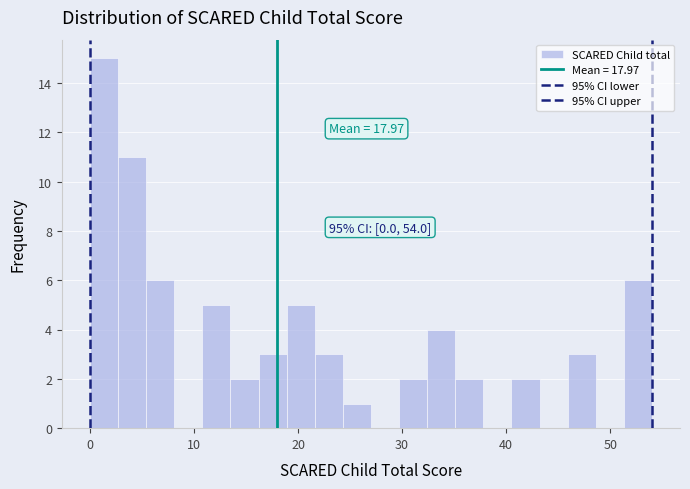

Read against the x-axis, roughly where is the centre of the tallest bar?

1